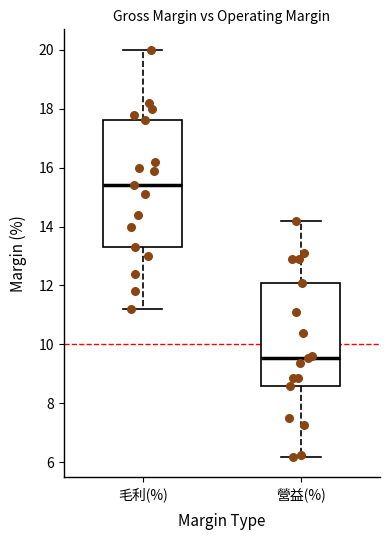

Where is the upper edge of the box for 毛利(%) on the y-axis? The values are not printed on the chart, so give them approximately, as read against the axis.

17.6